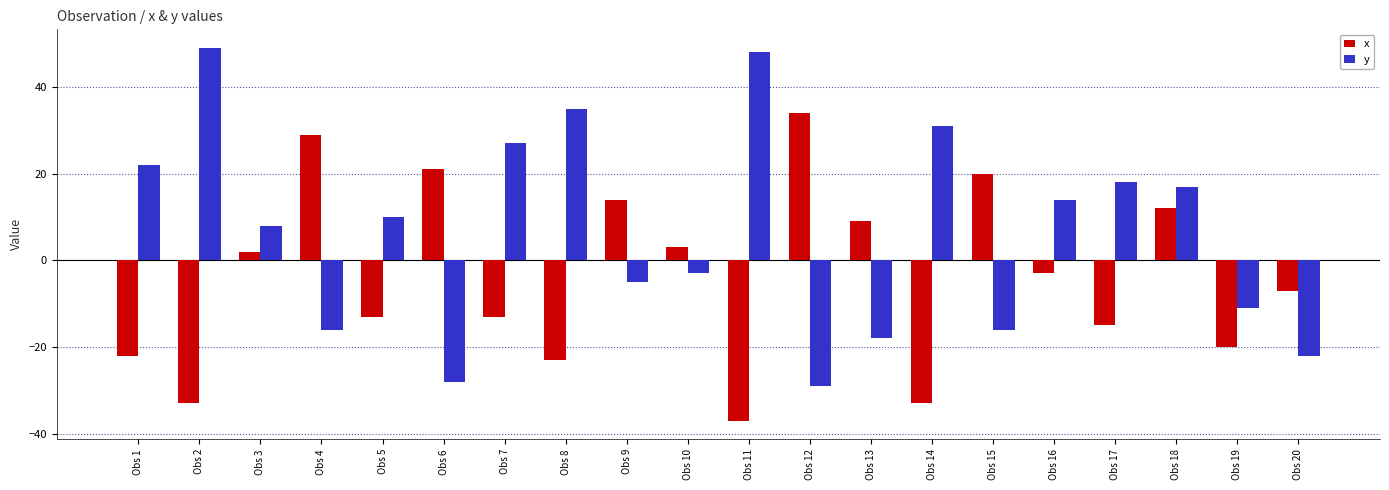

Rank the series by their average value, from highest to lowest.

y, x